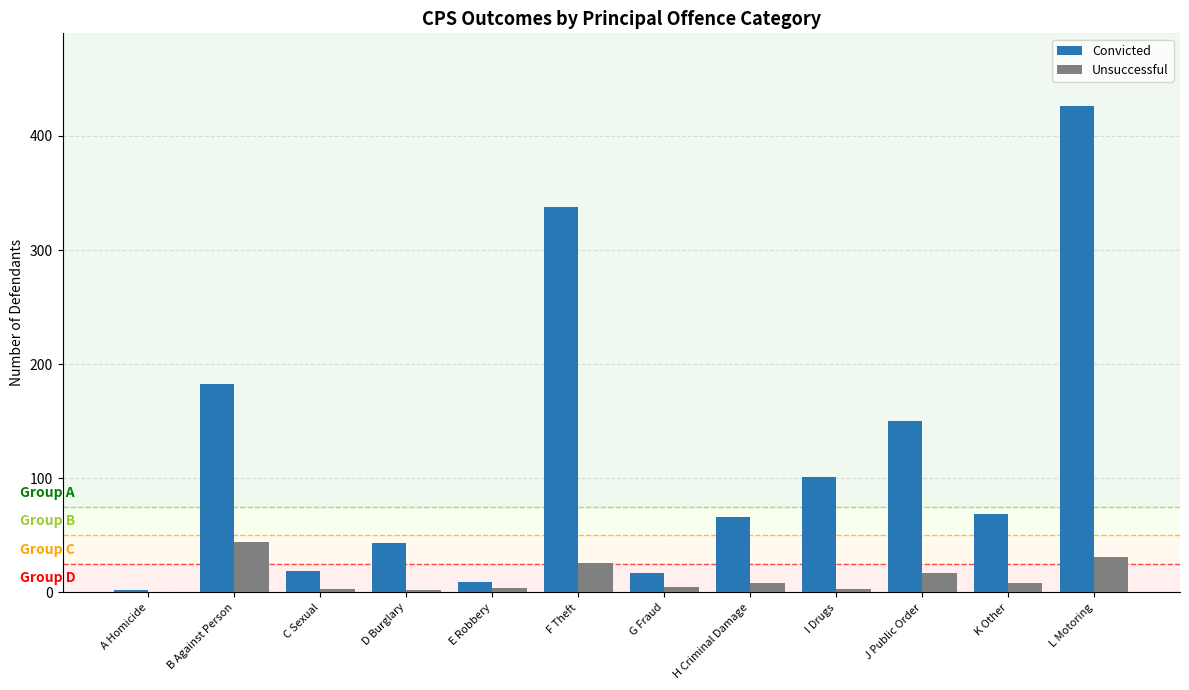

At which category is the sum across all series the highest?

L Motoring